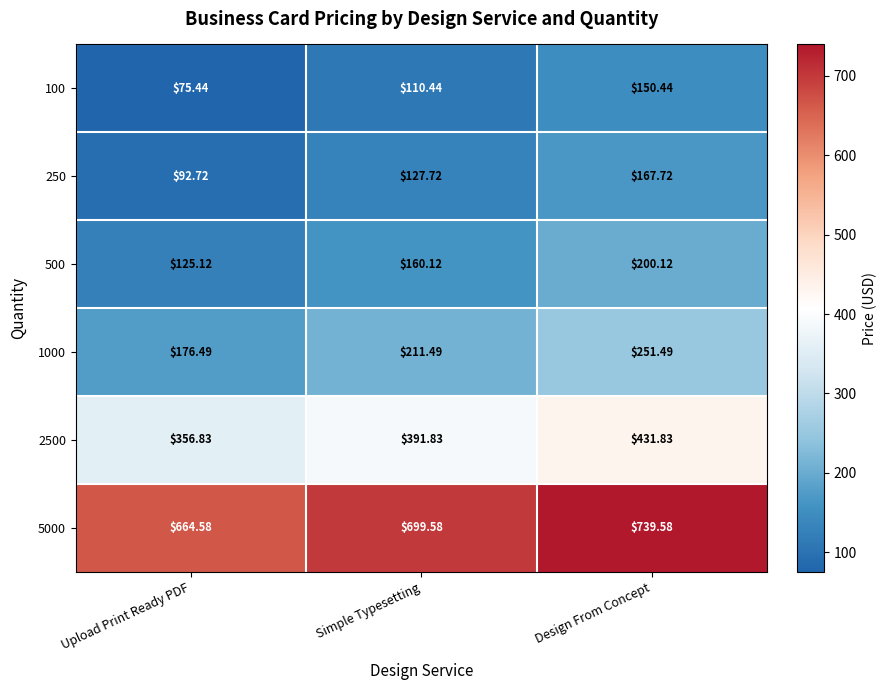

Where is 250 nearest to the value 130?

Simple Typesetting